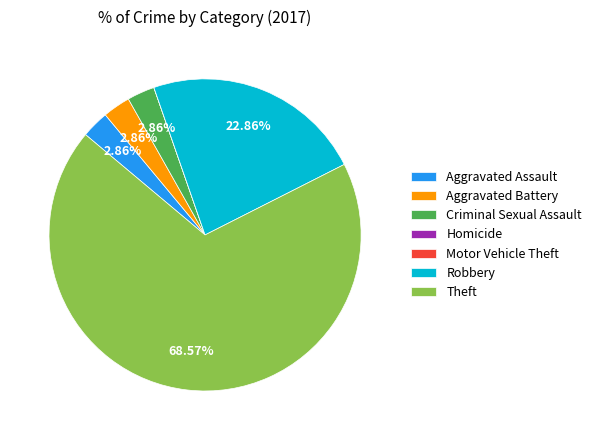

Does any single category account for the majority?

Yes